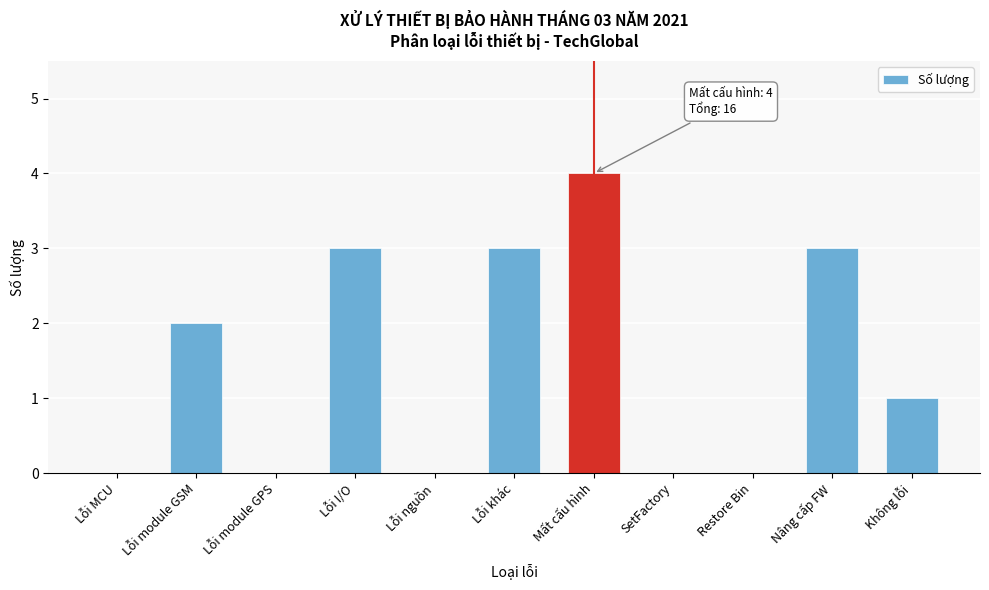

Reading left to right, list all the values displayed in this chart.

Lỗi MCU=0	Lỗi module GSM=2	Lỗi module GPS=0	Lỗi I/O=3	Lỗi nguồn=0	Lỗi khác=3	Mất cấu hình=4	SetFactory=0	Restore Bin=0	Nâng cấp FW=3	Không lỗi=1